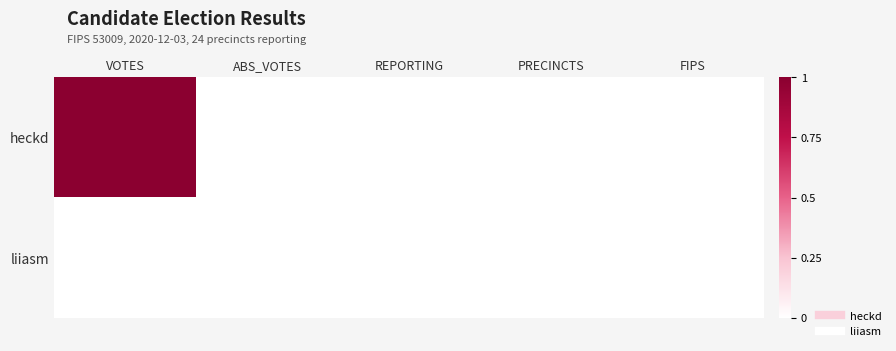

What is the total value across all series at VOTES?

1